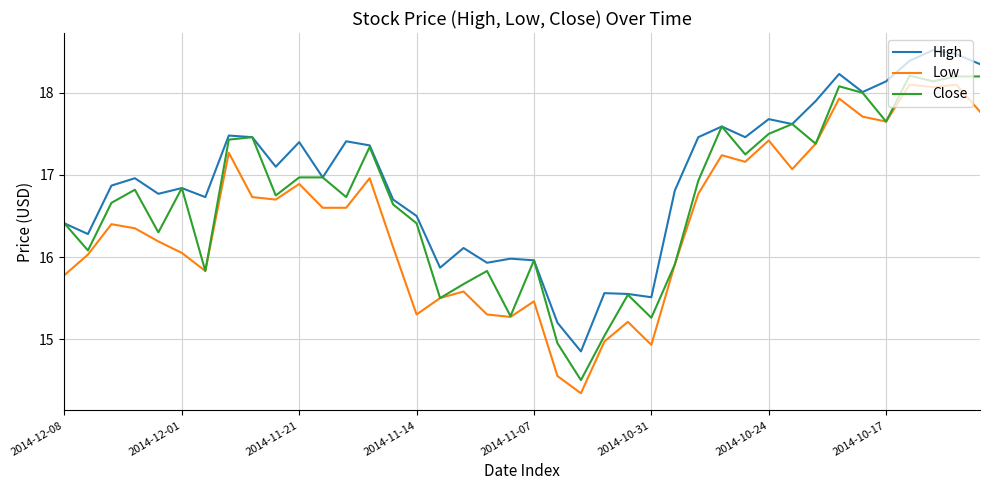

Which series has the widest spread of values?

Low